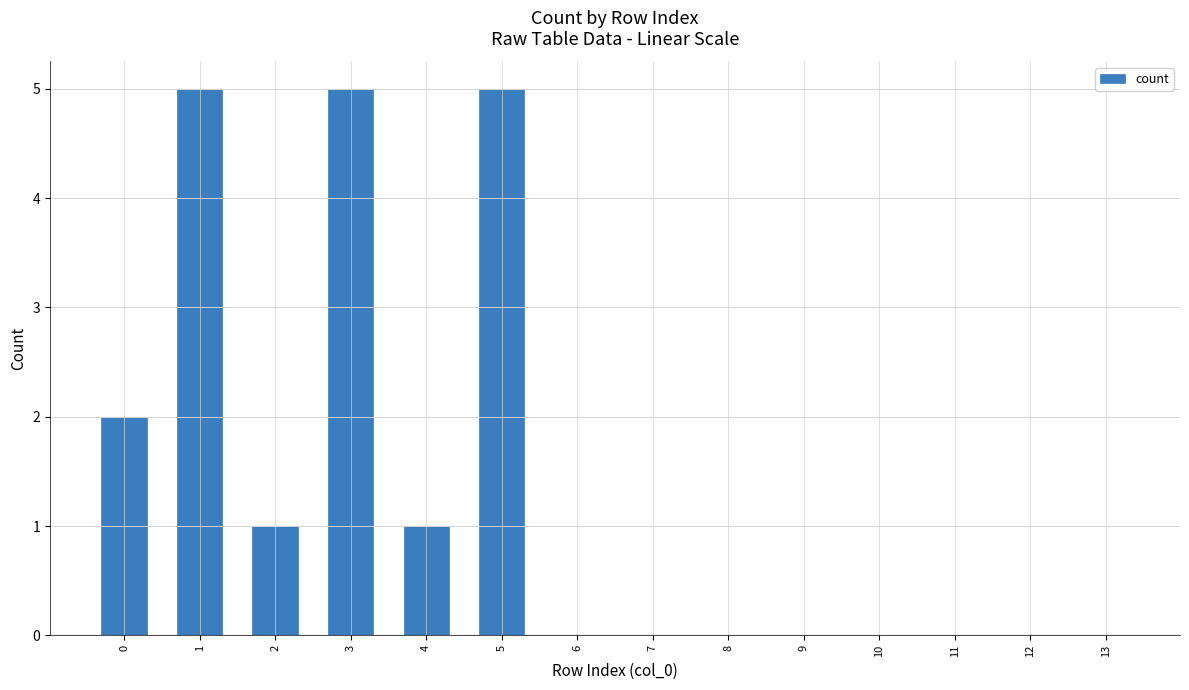

The value at 2 is 1. True or false?

True